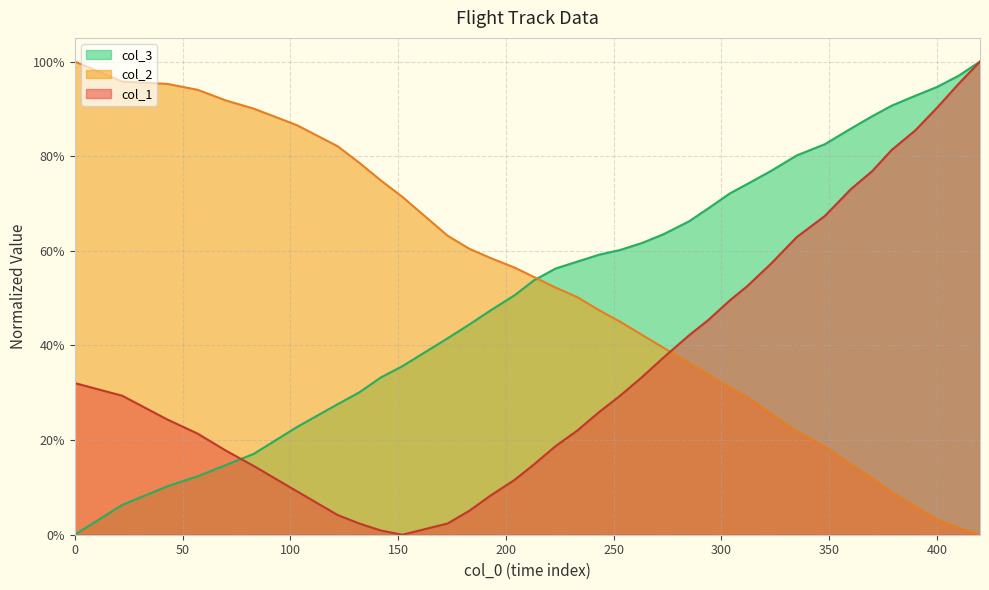

What is the maximum value for col_1?

1.0